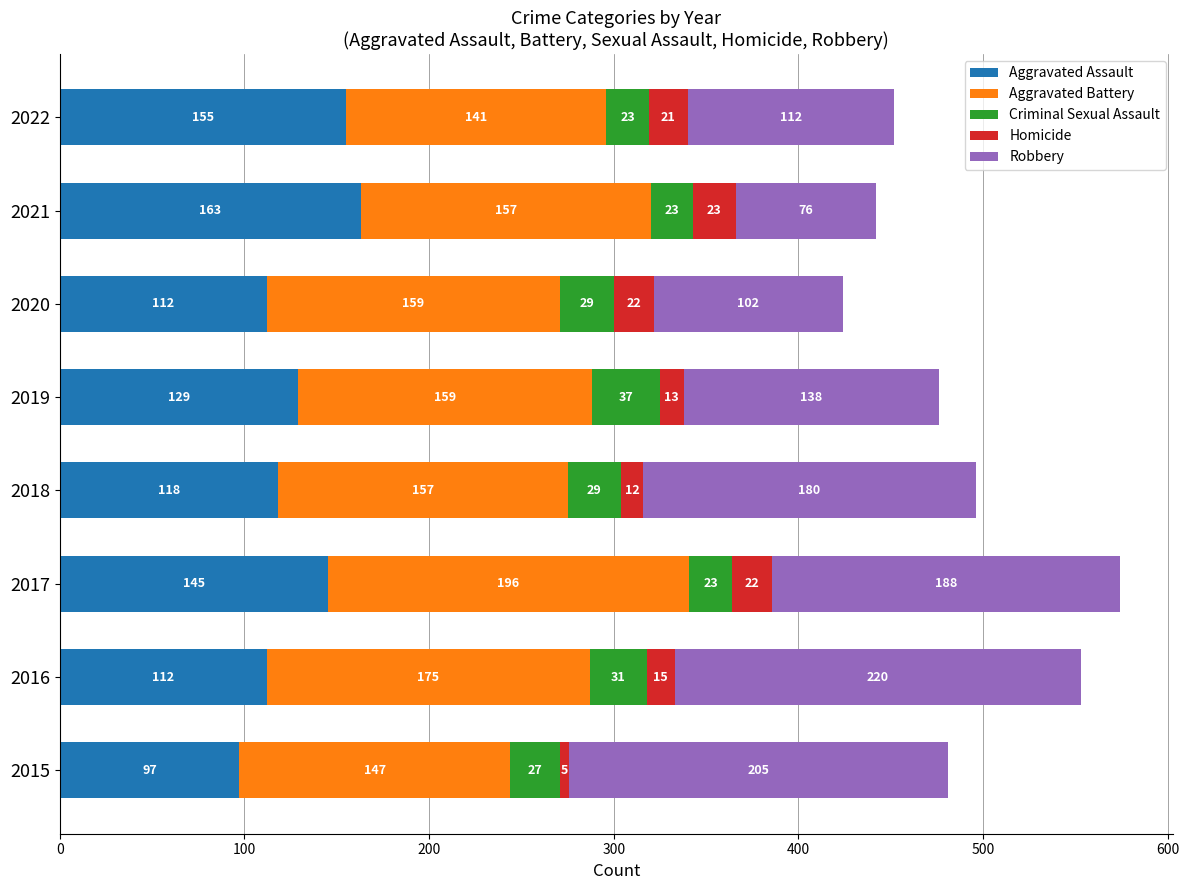

Which category has the highest value in the Aggravated Assault series?

2021